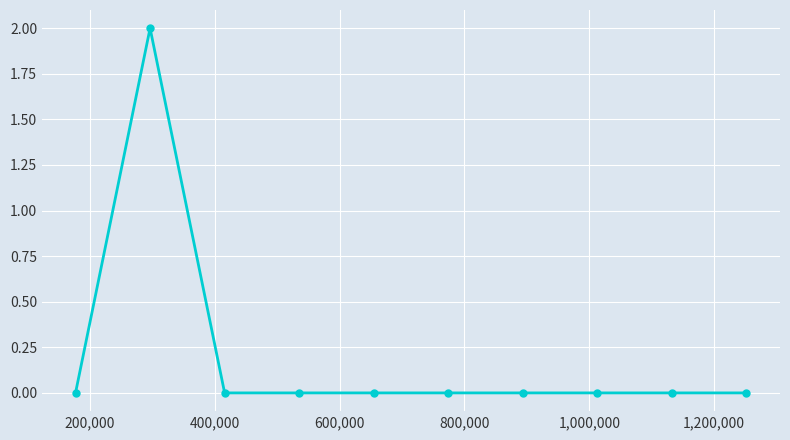

Reading left to right, transcribe all the data shown in this chart.

0	2	0	0	0	0	0	0	0	0